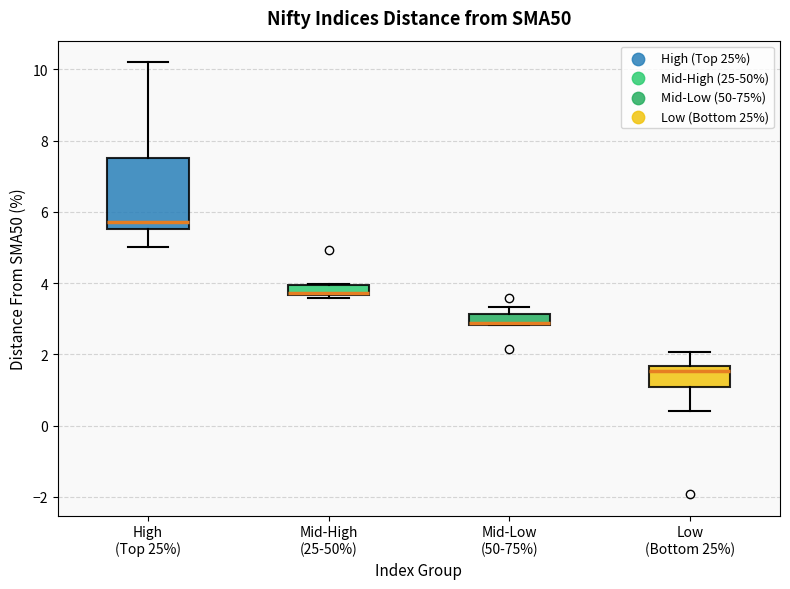

Which box is the tallest, from its lower edge to its upper edge?

High (Top 25%)